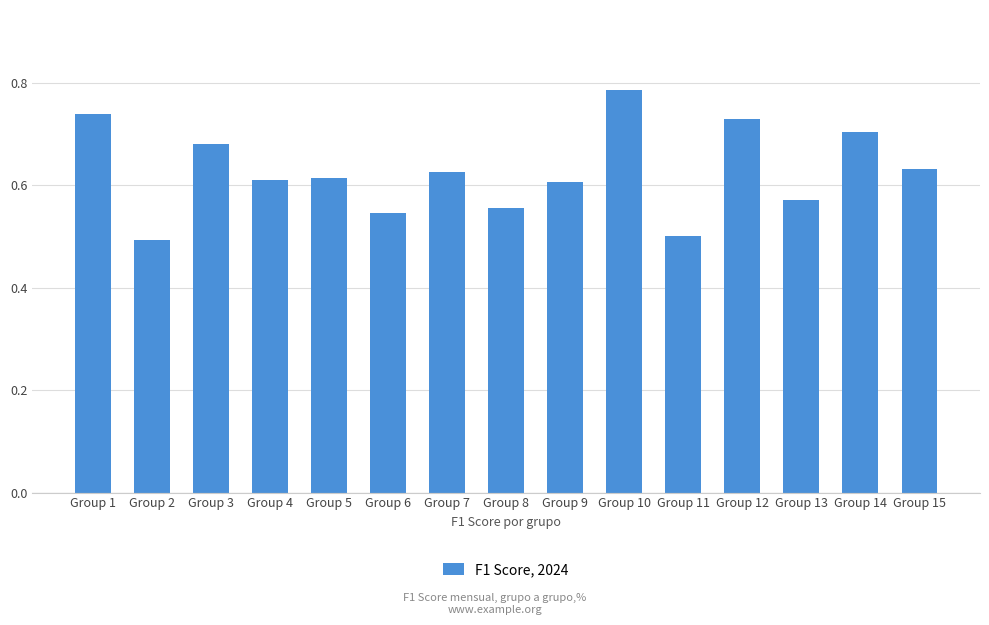

At which category does the chart reach its minimum across all series?

Group 2